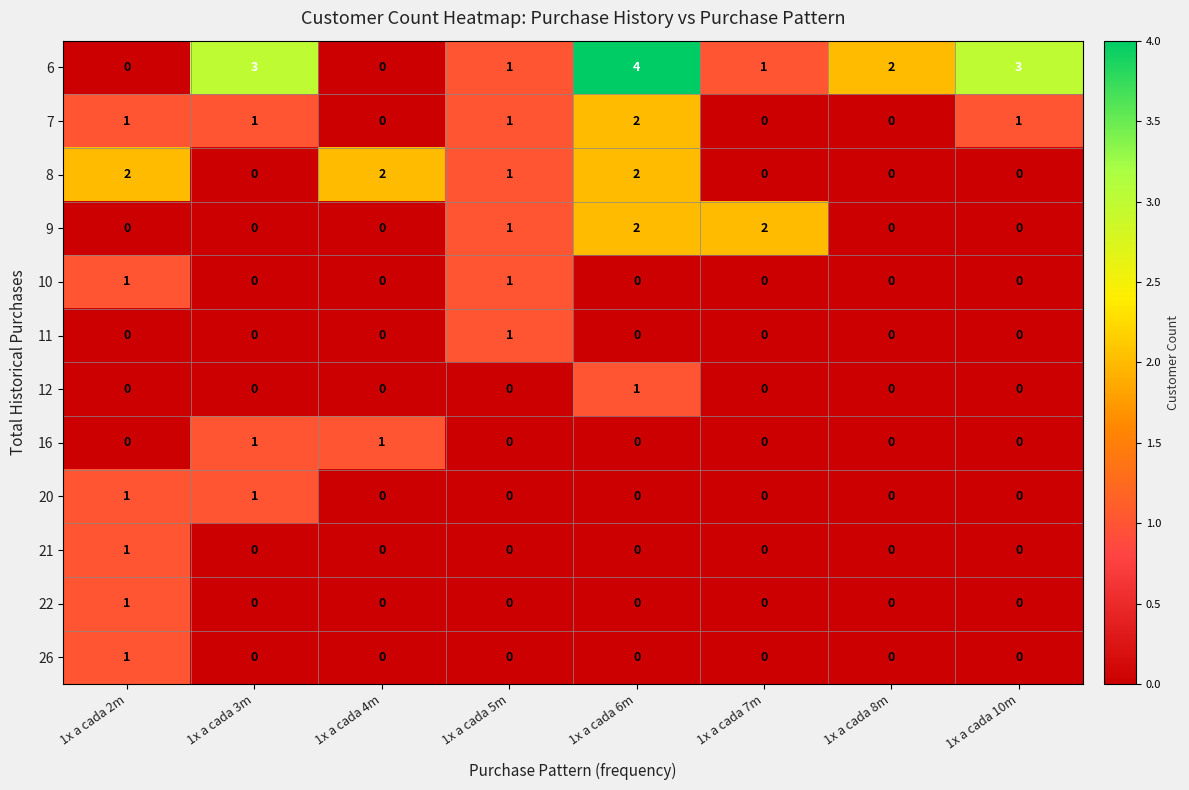

Is the value of 20 at 1x a cada 6m greater than the value of 9 at 1x a cada 6m?

No